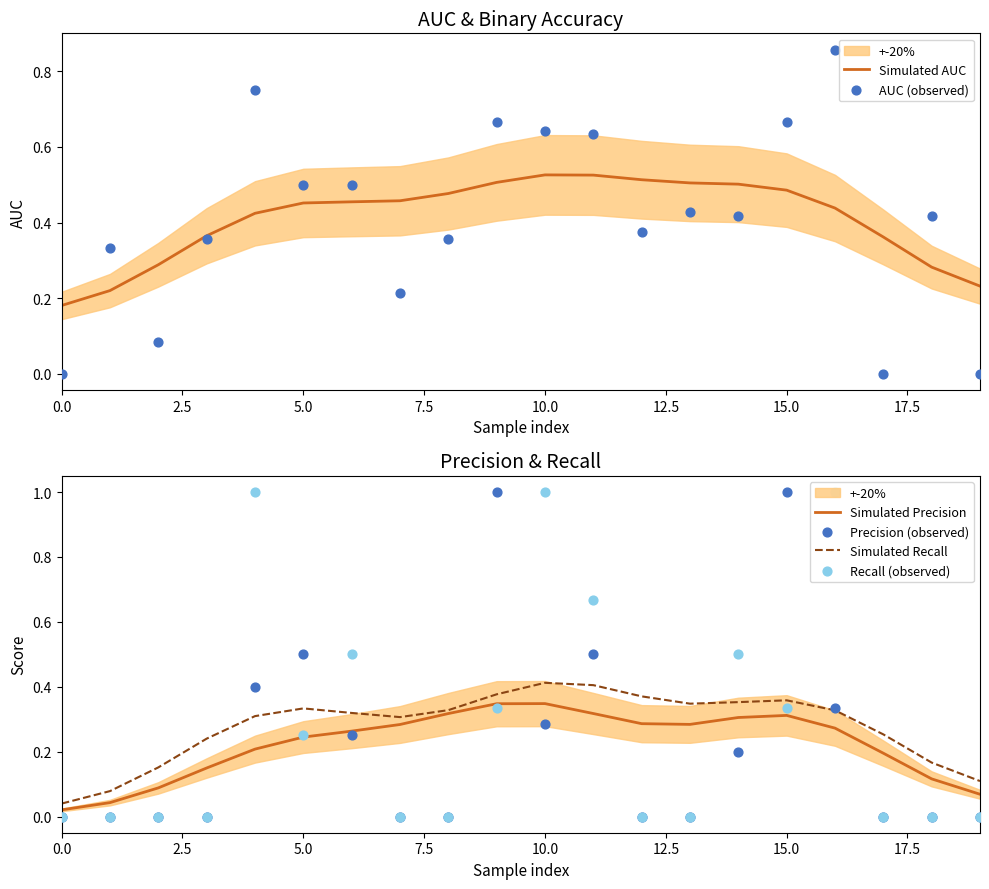

Which series has the widest spread of Y values?

Precision (observed)